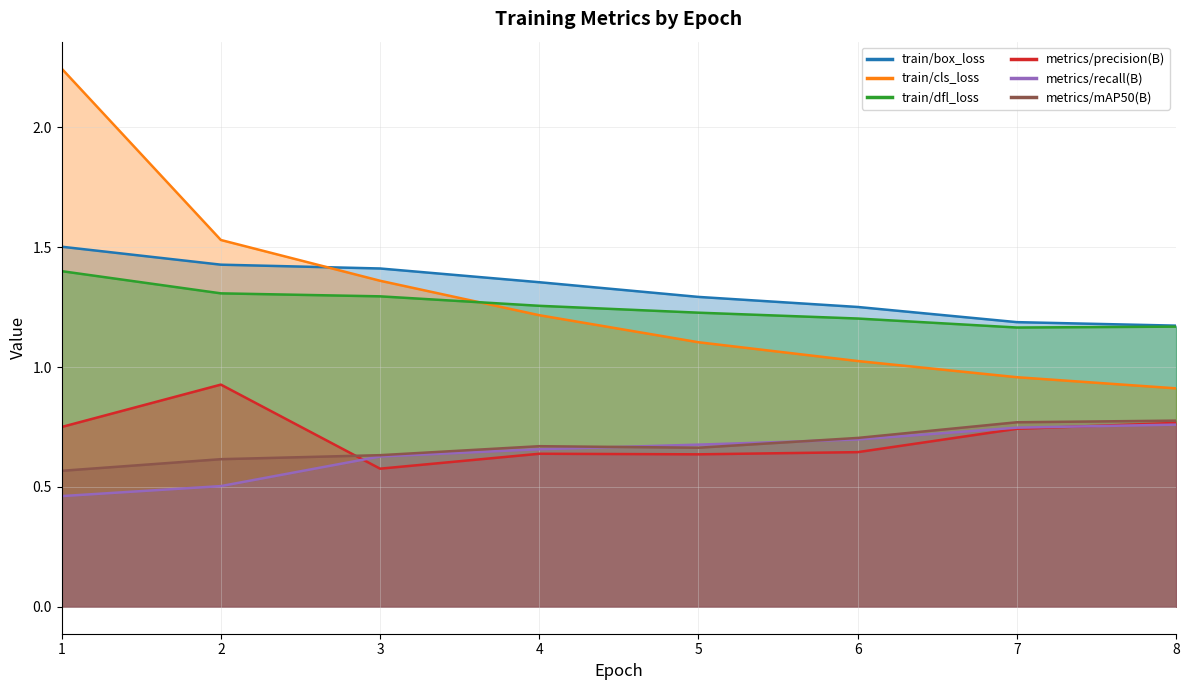

What is the difference between the second highest and second lowest values in the train/cls_loss series?

0.6